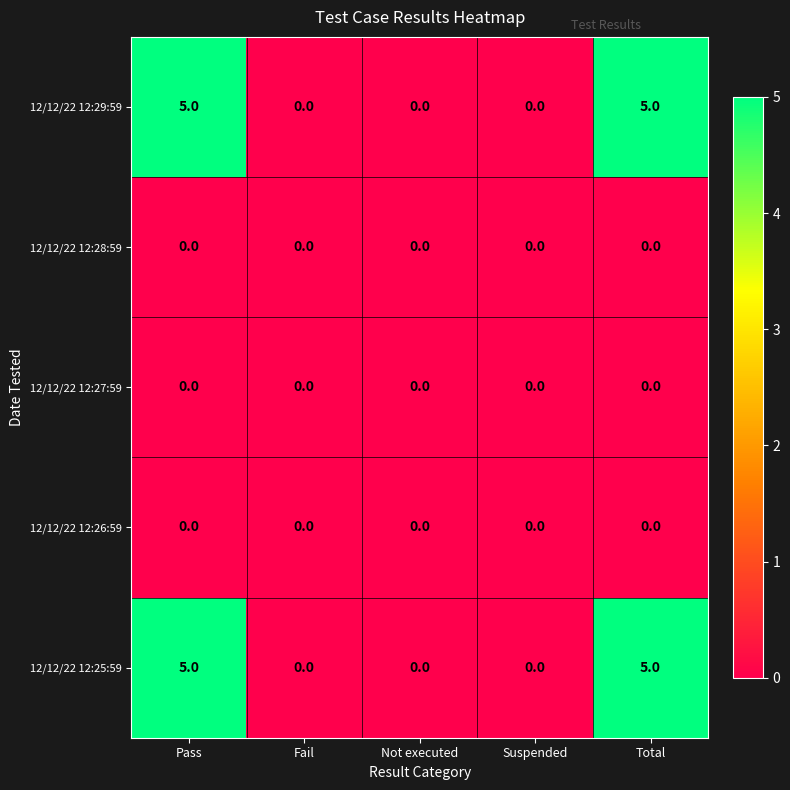

What is the difference between the highest and lowest values at Pass?

5